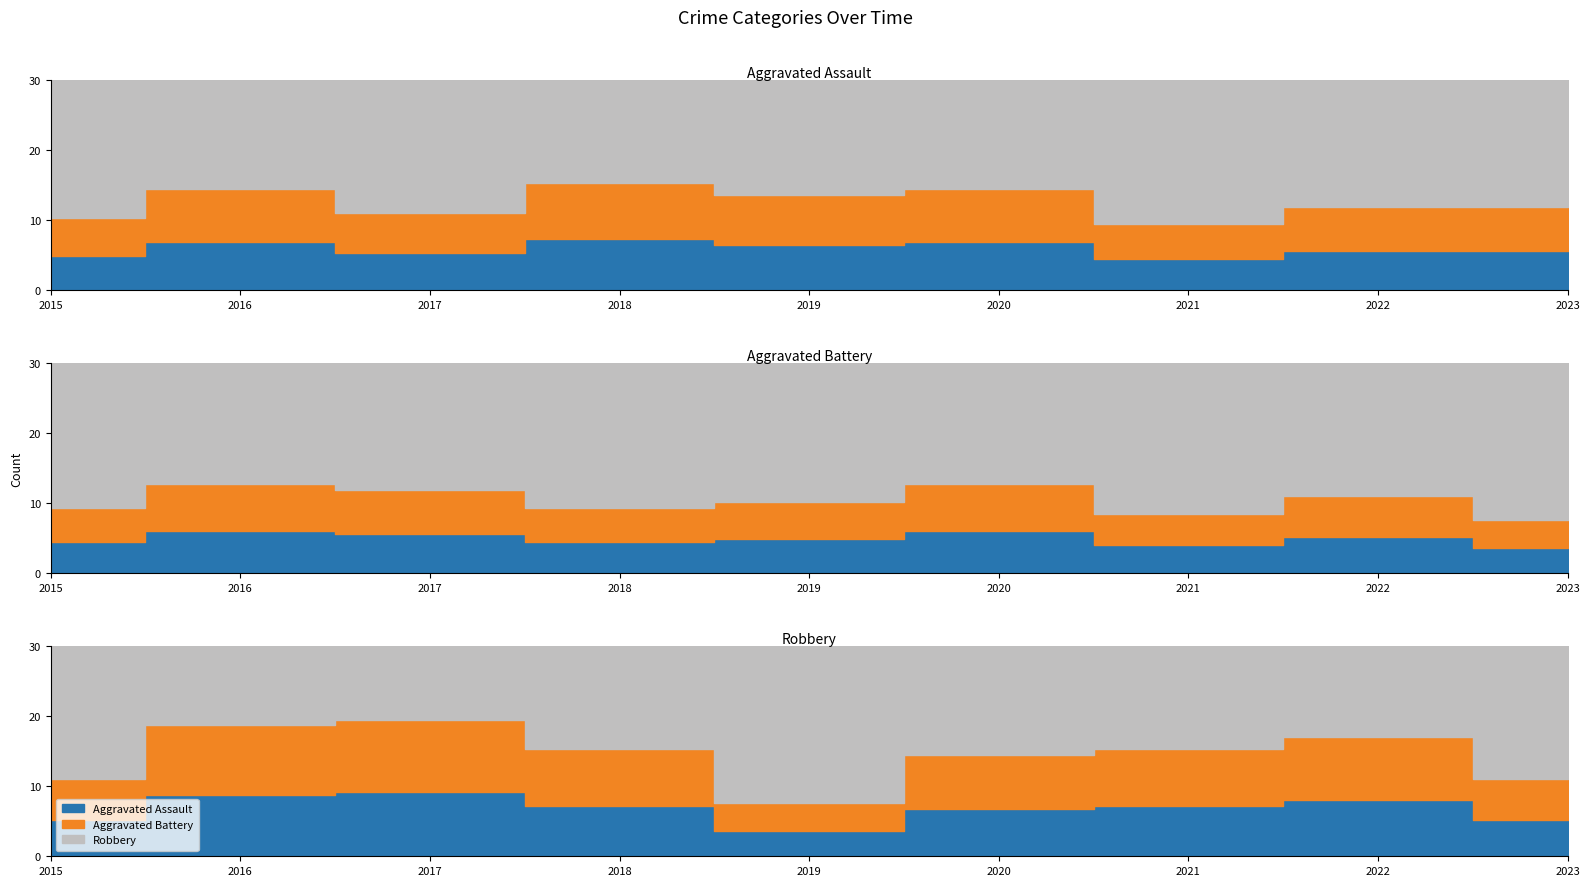

Where does the Aggravated Battery series first go above 12?

2016